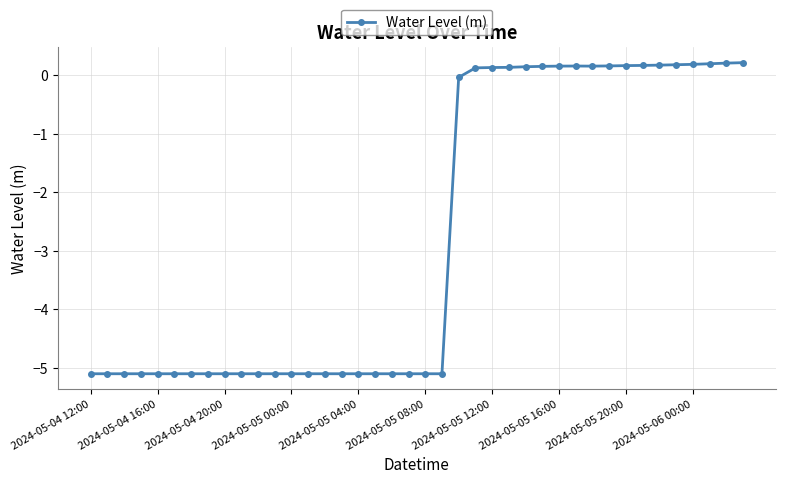

How many values are below zero?

23